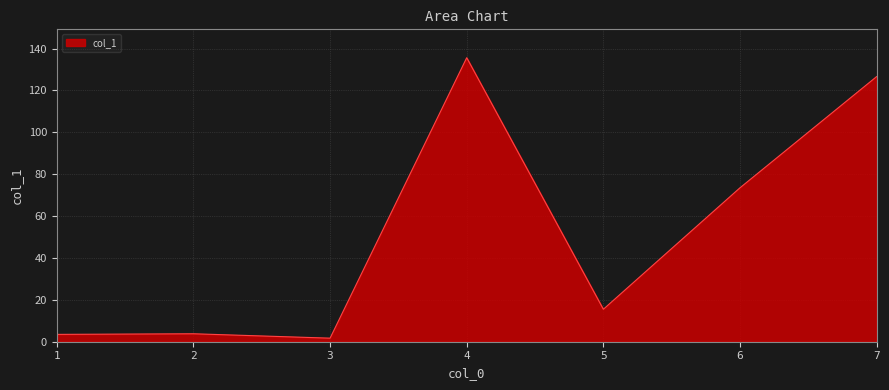

How many distinct data groups are displayed?

1